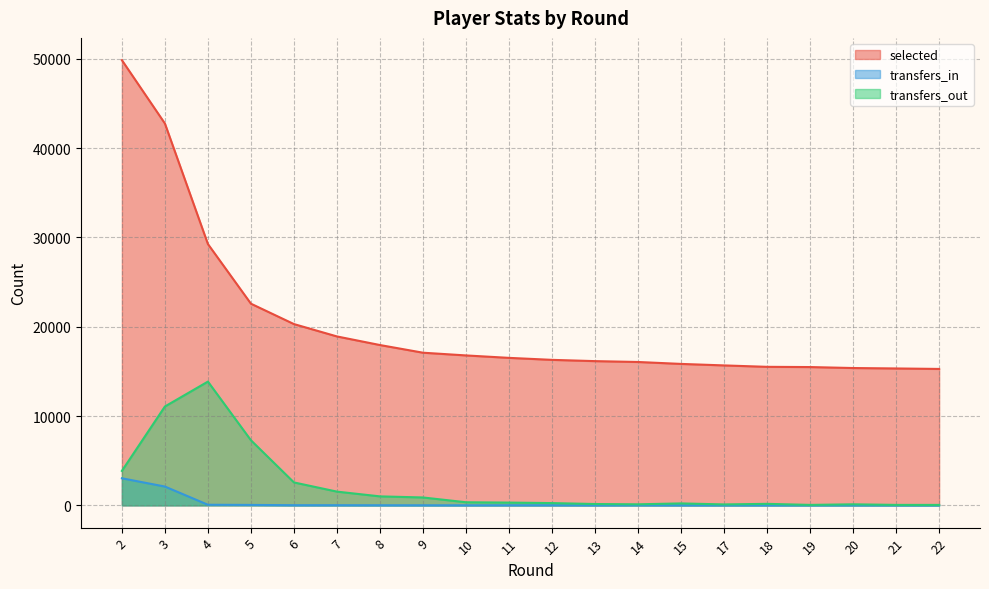

True or false: selected and transfers_in intersect in this chart.

False